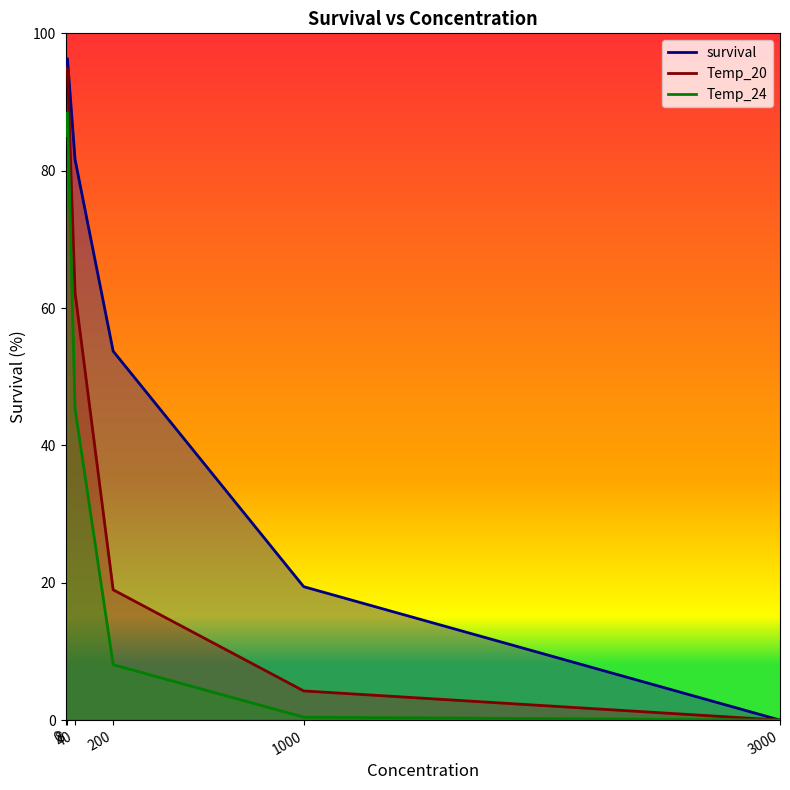

True or false: survival has a value of 29.0 at 1000.

False